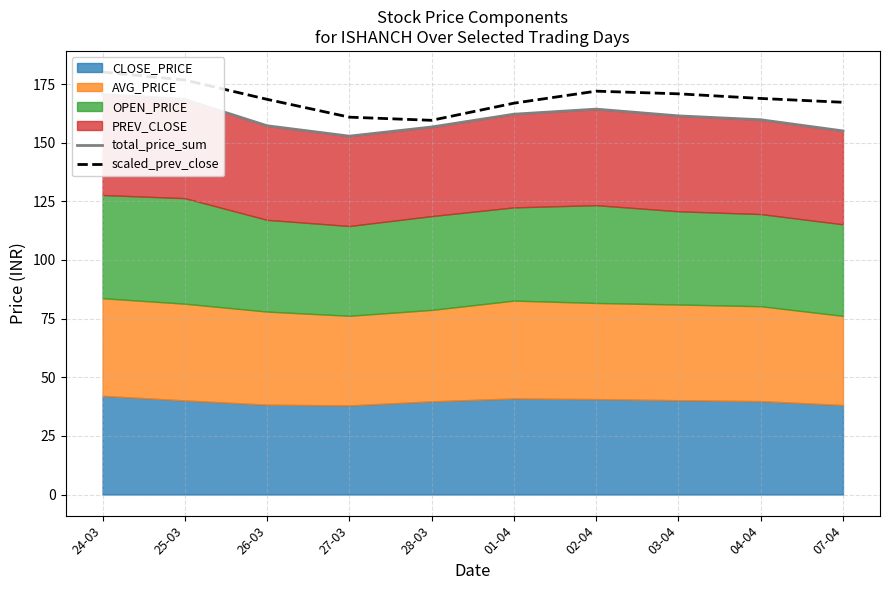

How many lines are shown in the chart?

2